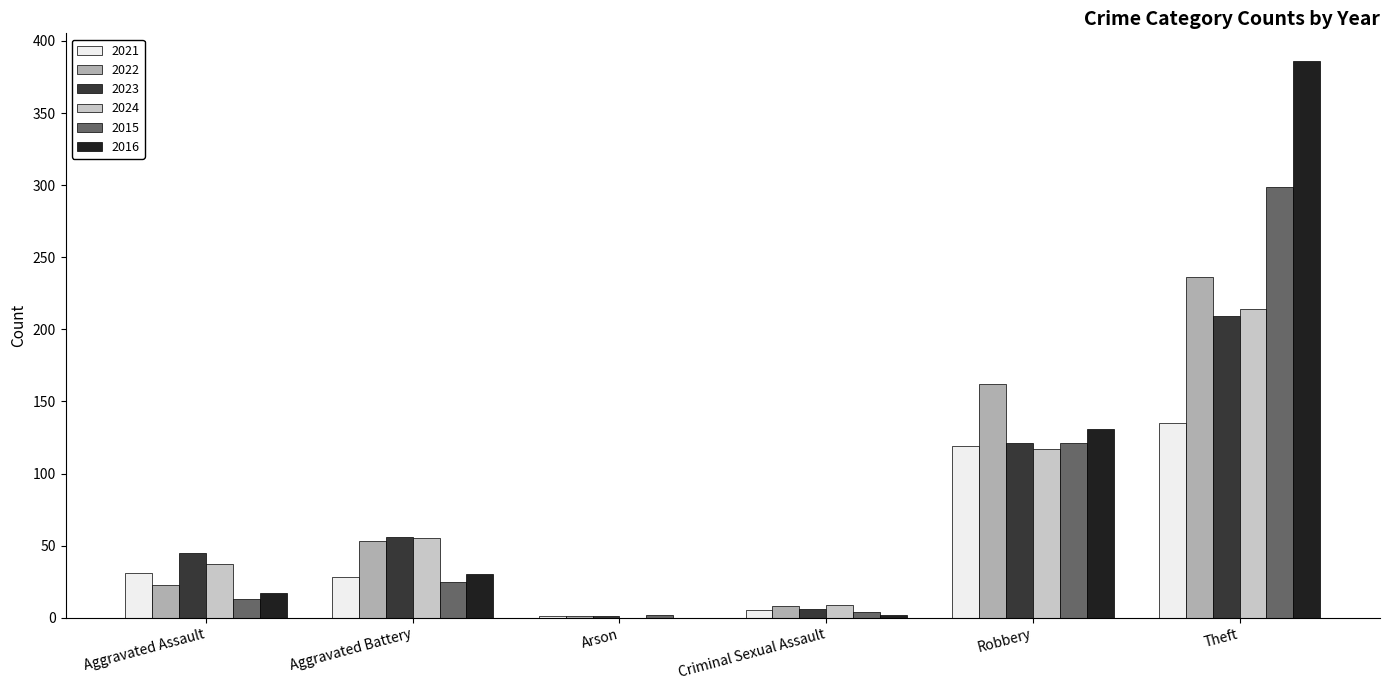

True or false: 2023 has a value of 36 at Robbery.

False